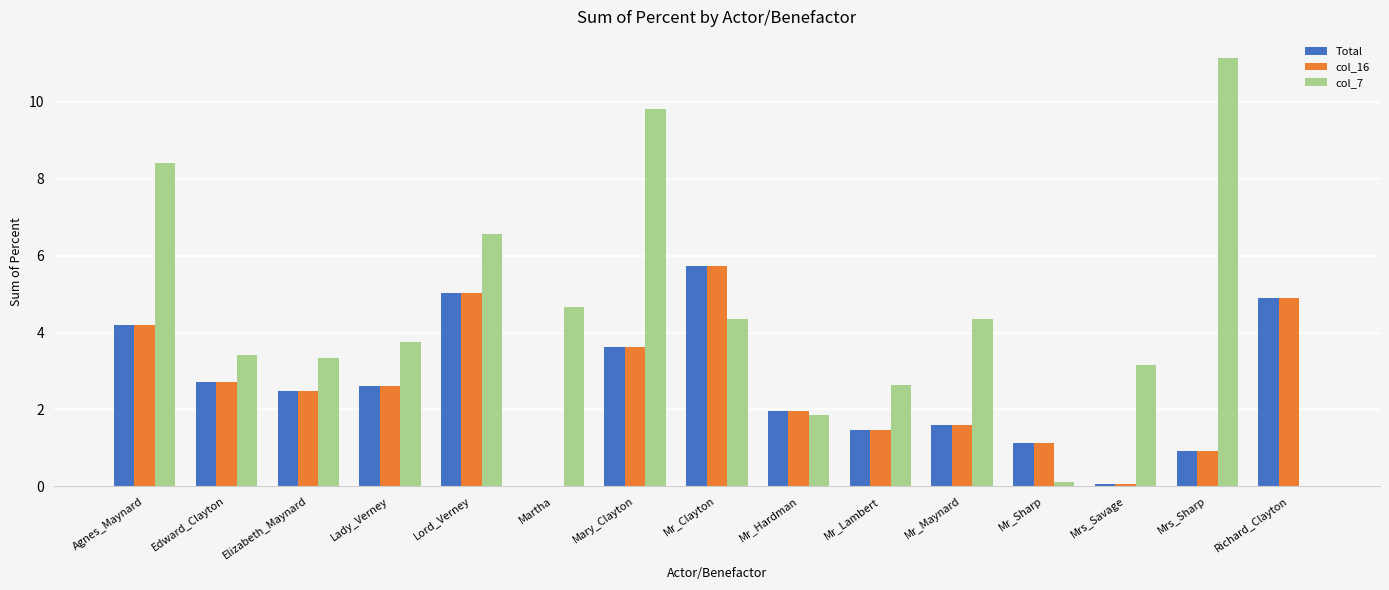

The value of col_7 at Mr_Maynard is 4.4. True or false?

True